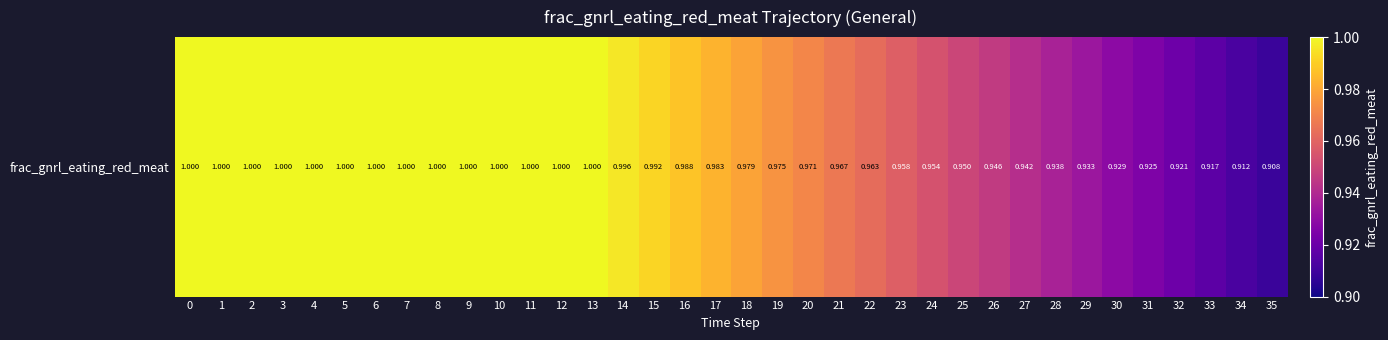

Count the number of data series in this chart.

1